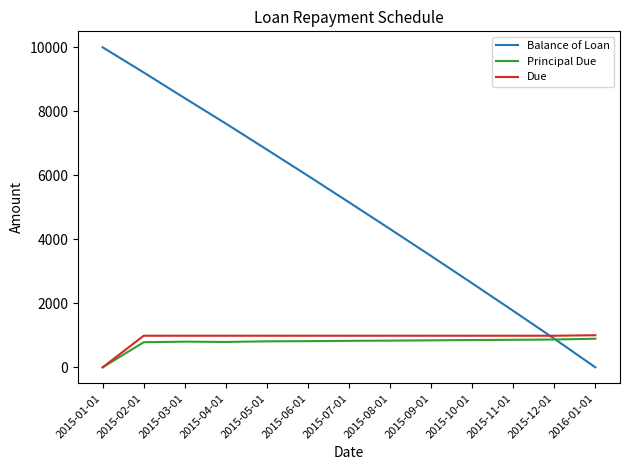

What is the average value of the Due series?

913.0